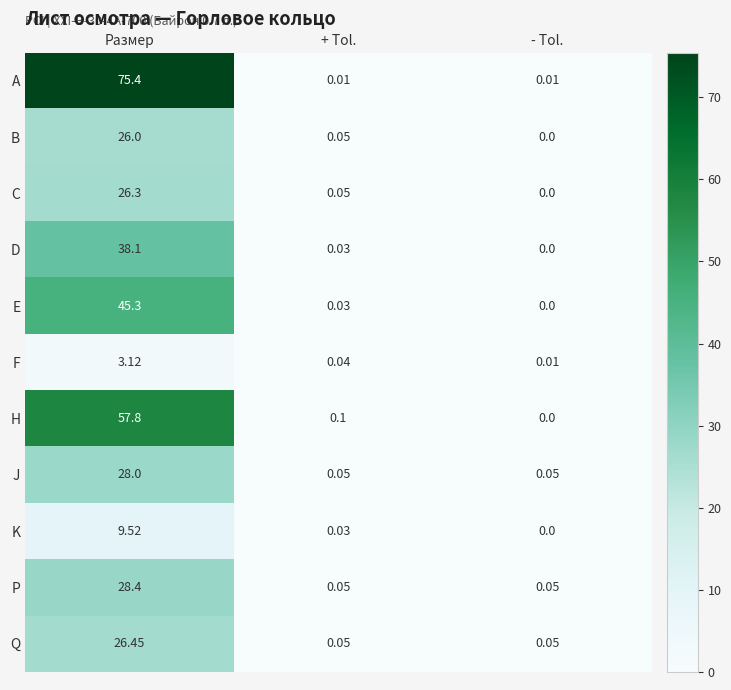

Rank the categories by H value from highest to lowest.

Размер, + Tol., - Tol.